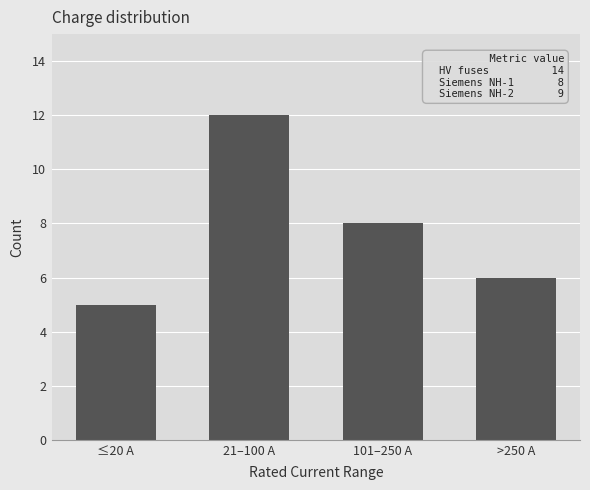

What is the ratio of the value at 21–100 A to the value at 101–250 A?

1.5